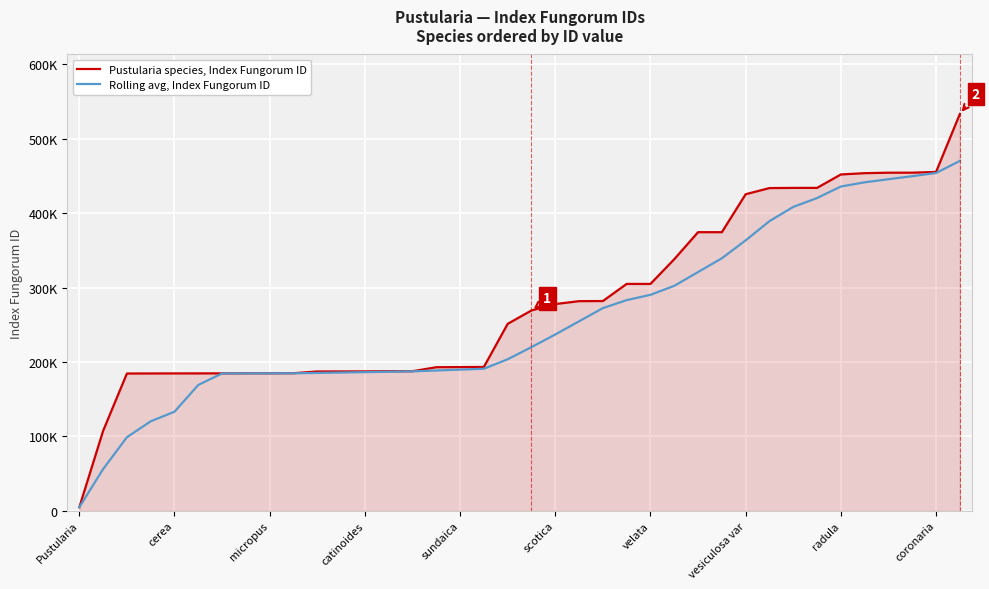

What are all the series names shown in the legend?

Pustularia species, Index Fungorum ID, Rolling avg, Index Fungorum ID